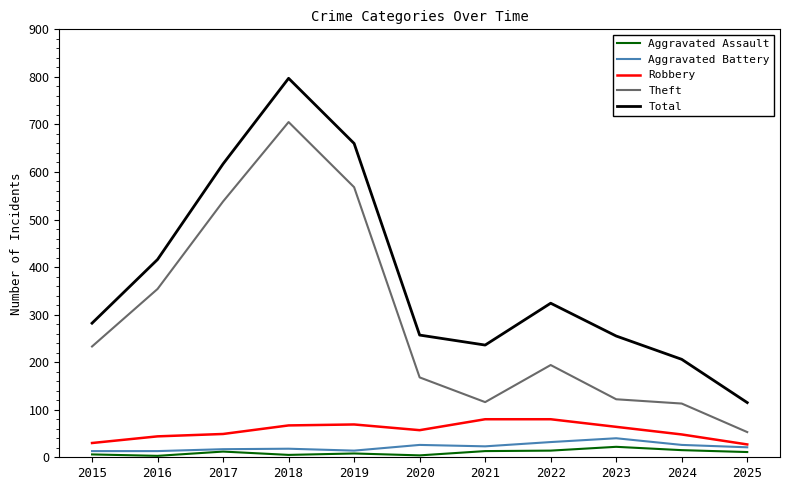

True or false: Total and Aggravated Battery intersect in this chart.

False